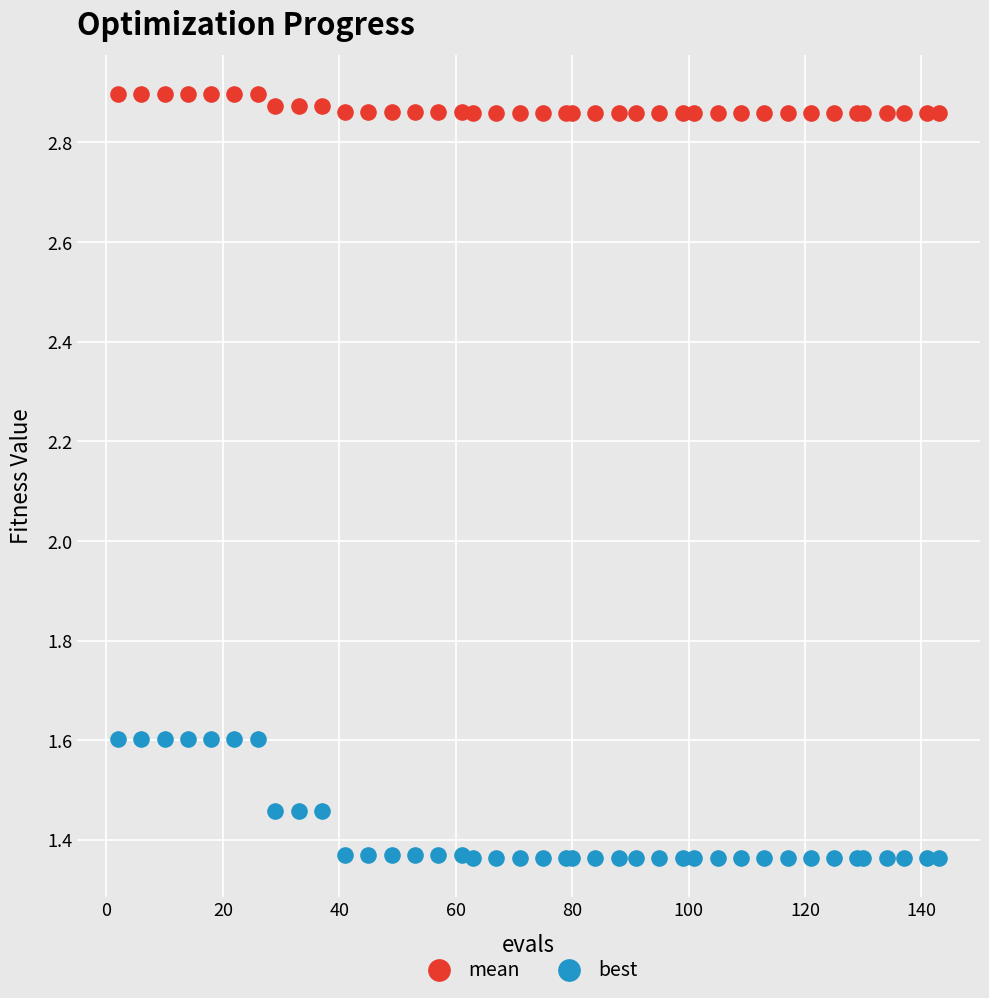

Which series has the largest Y range (max minus min)?

best